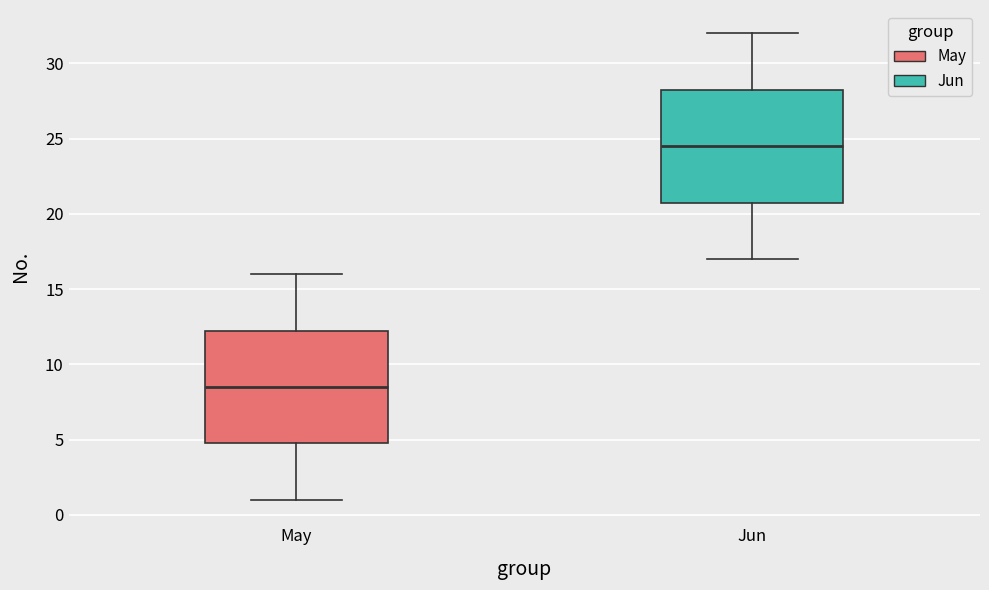

Where does the lower whisker of the box for Jun end on the y-axis? The values are not printed on the chart, so give them approximately, as read against the axis.

17.0